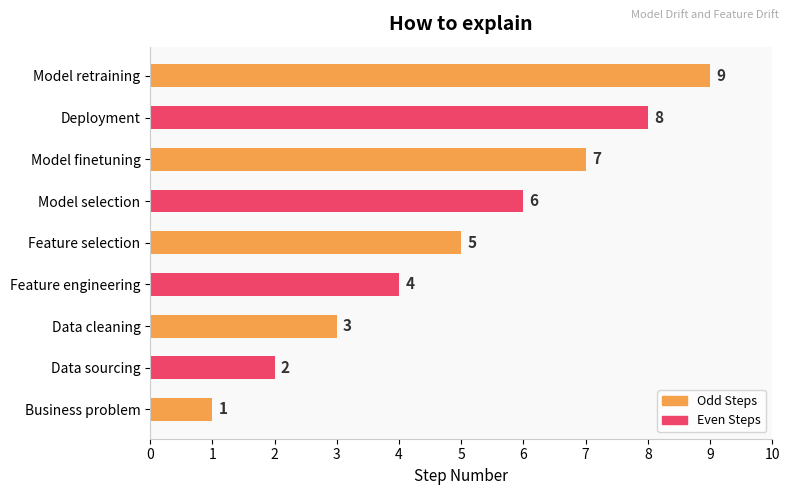

At which label is the value closest to 5?

Feature selection